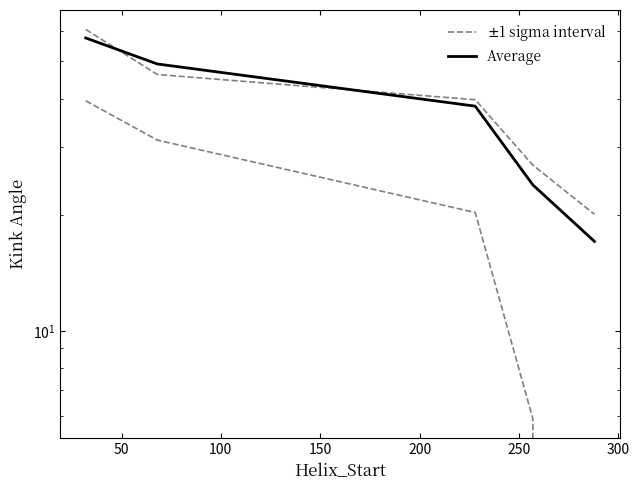

What is the sum of all Average values?

186.0